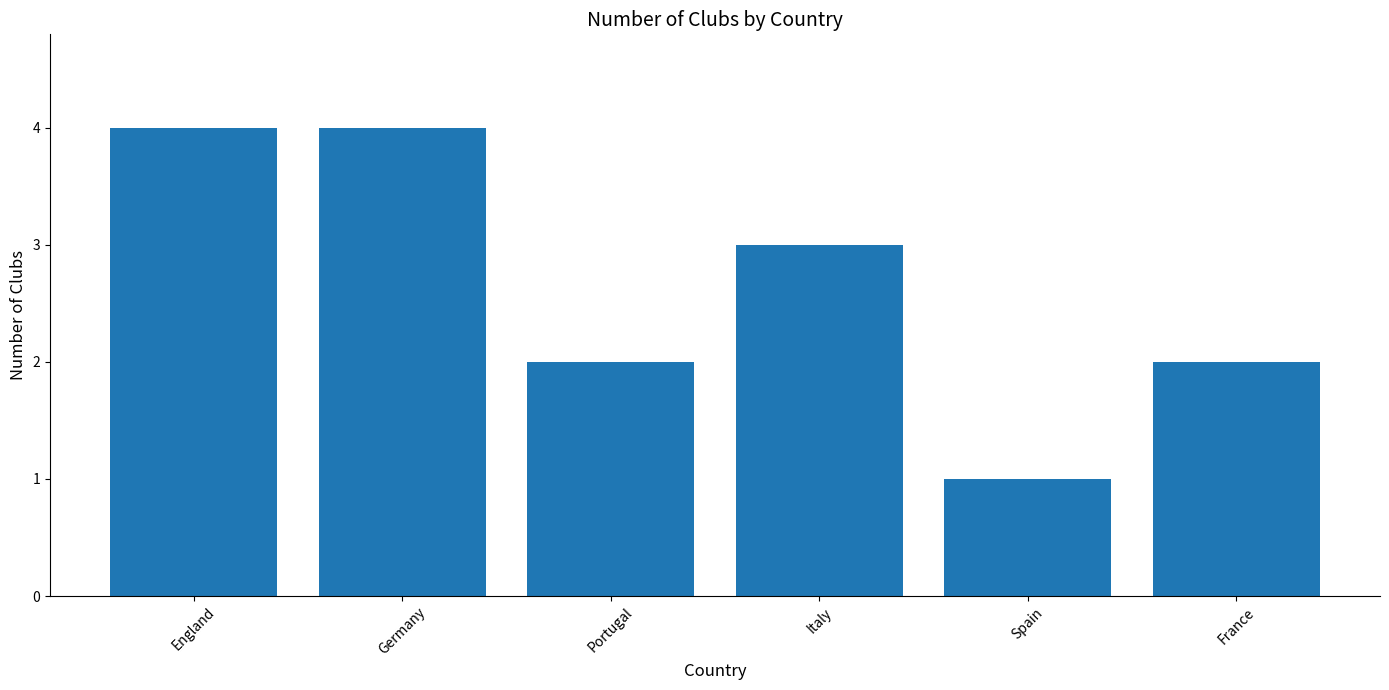

What is the difference between the maximum and minimum values?

3